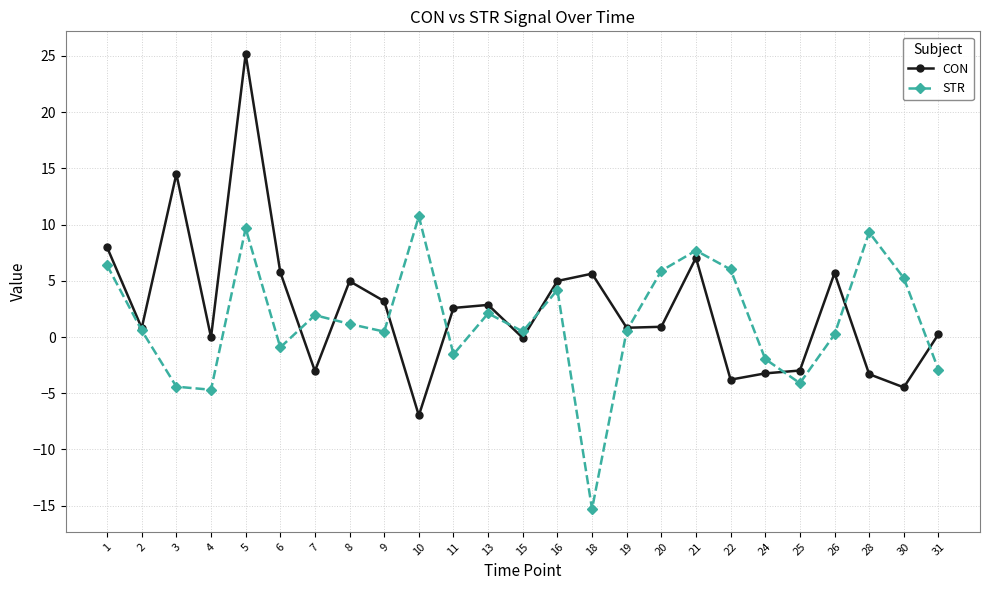

Which series has the widest spread of values?

CON